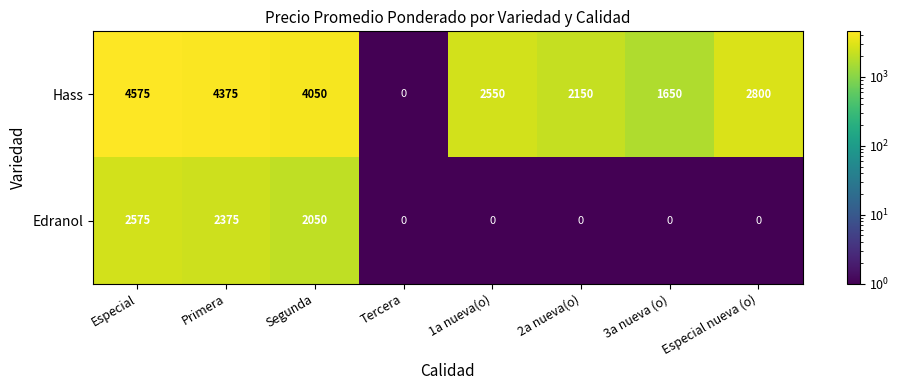

What is the maximum value shown in the chart?

4575